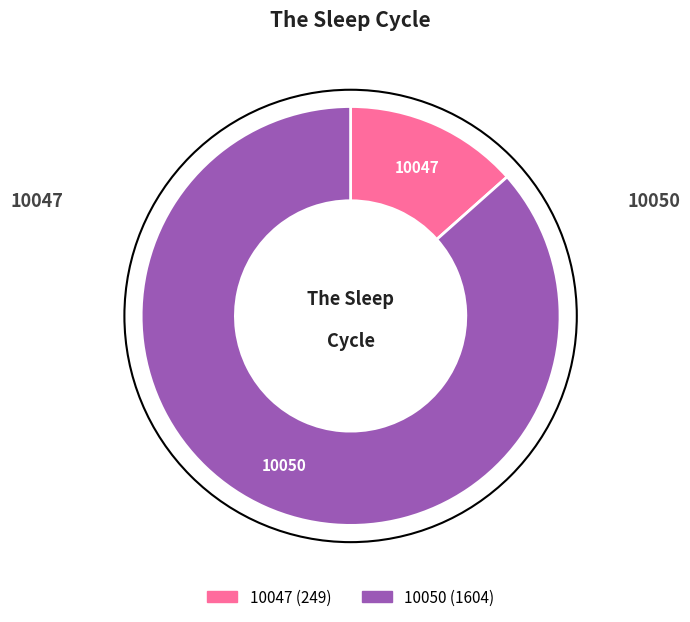

Do 10050 and 10047 together represent more than half of the pie?

Yes